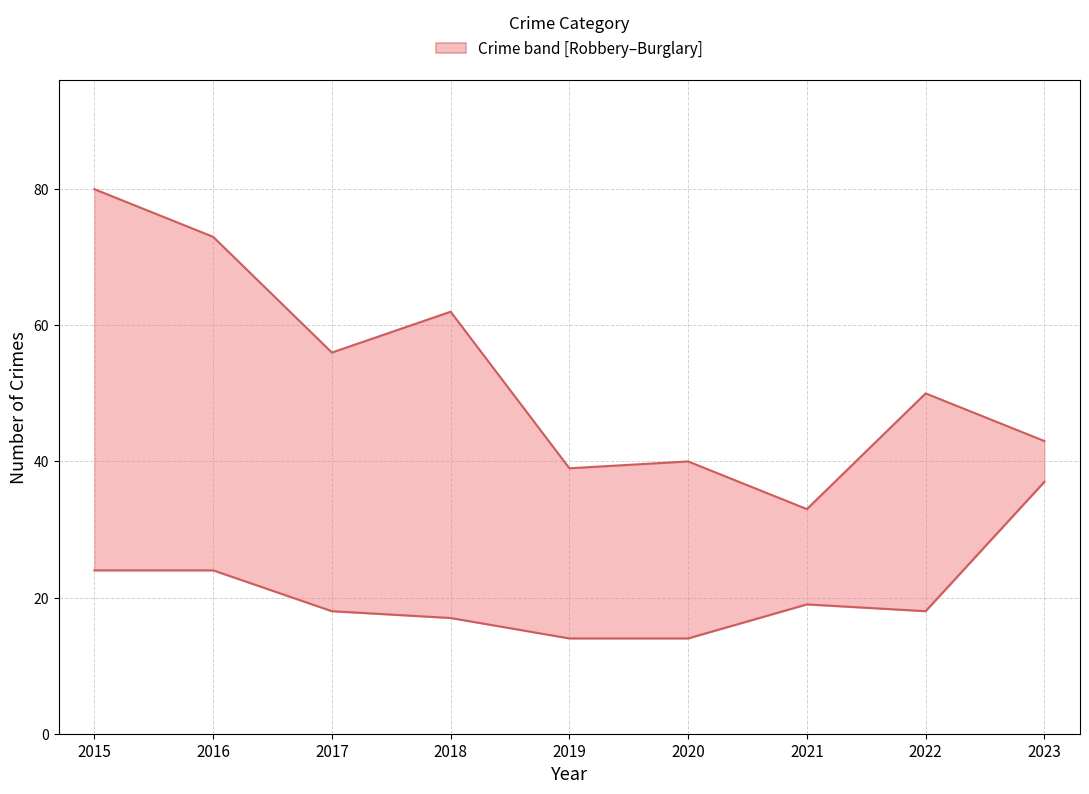

How many lines are shown in the chart?

2